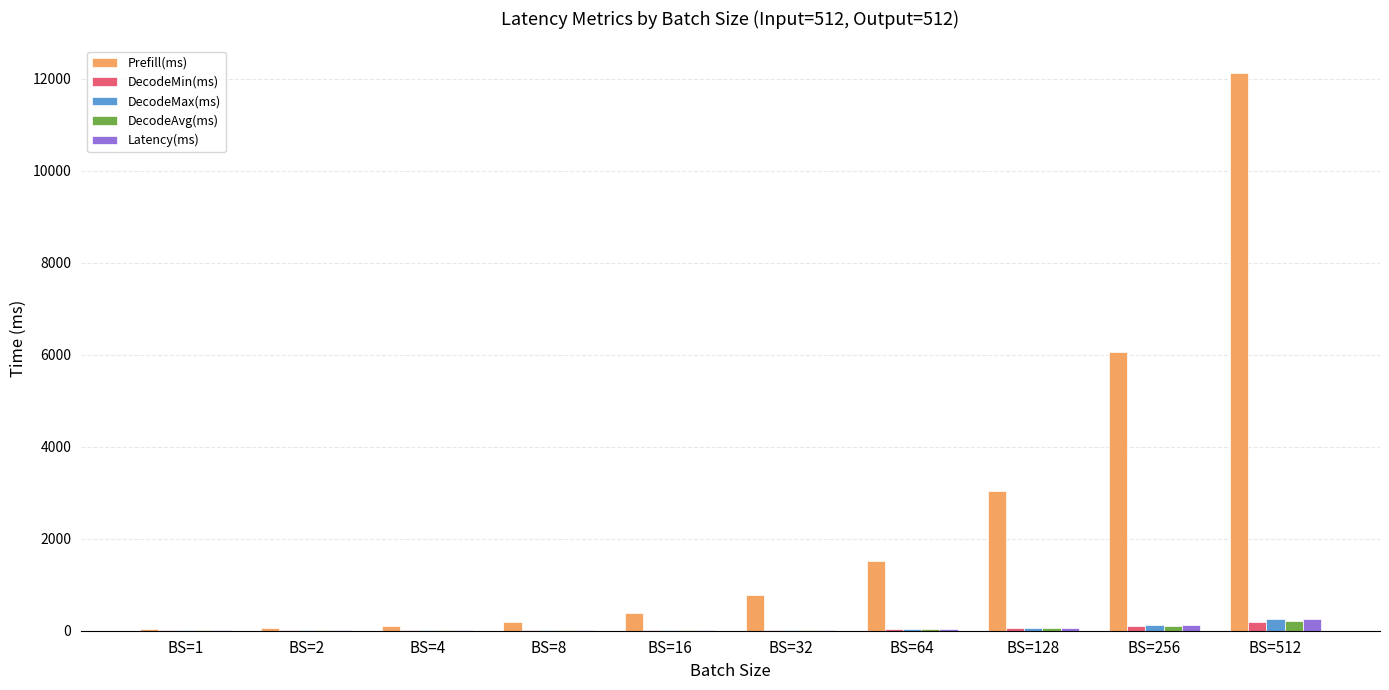

What is the greatest value displayed?

12119.5